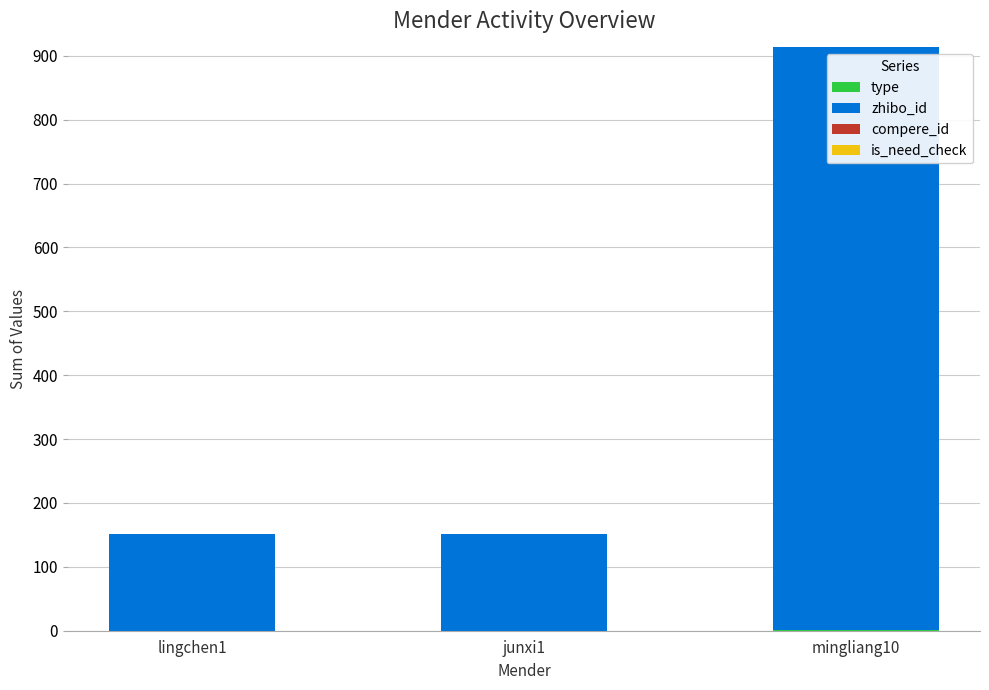

At which category is the sum across all series the highest?

mingliang10